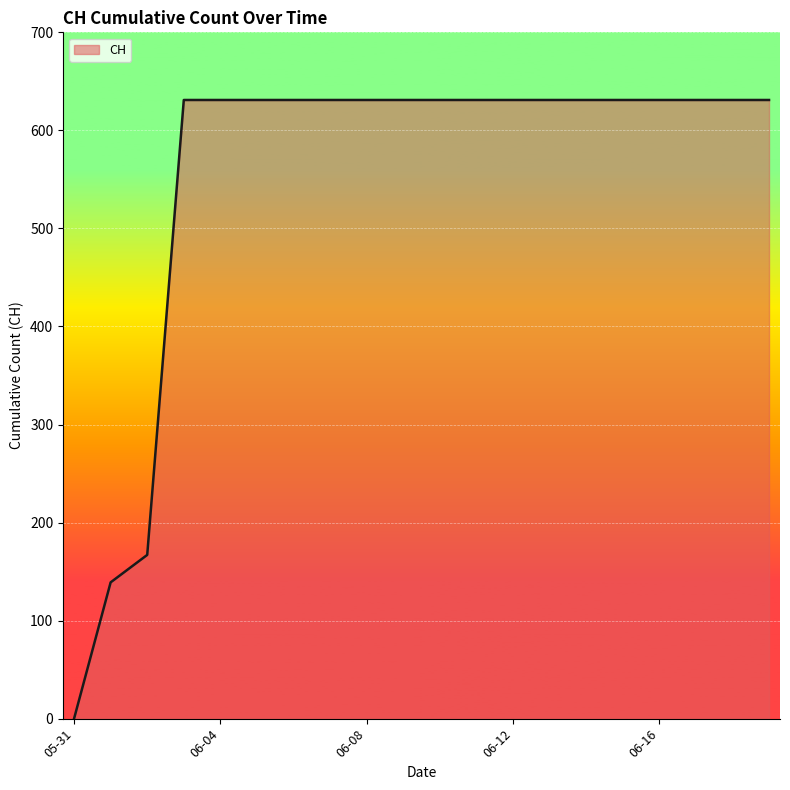

What is the average value?

552